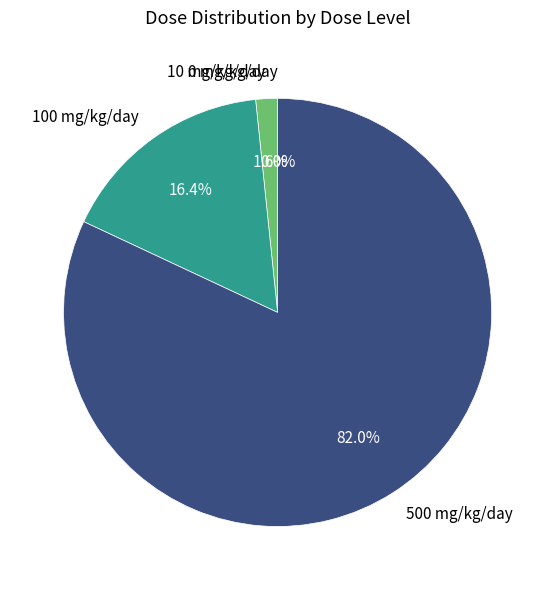

What percentage do 10 mg/kg/day and 100 mg/kg/day together represent?

18.0%